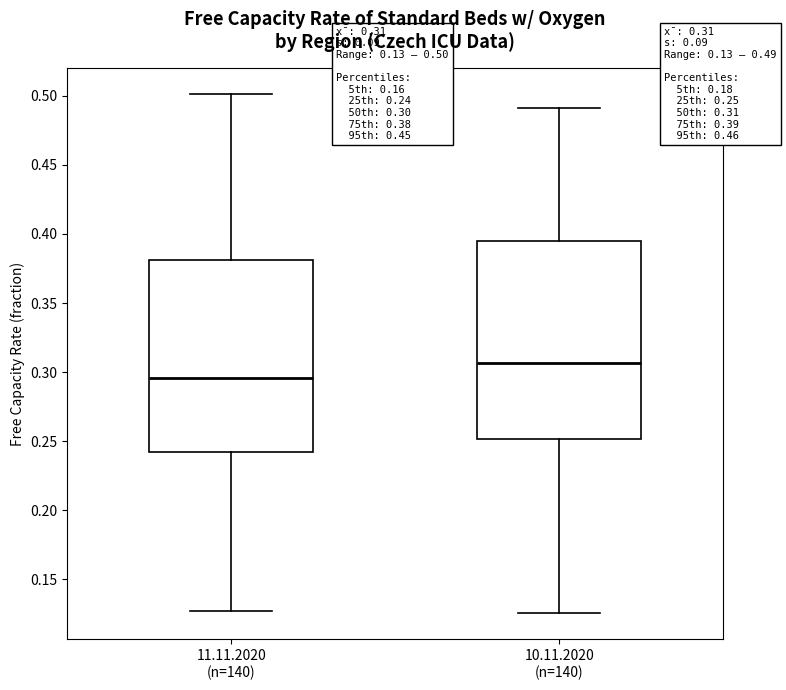

Which box's median line is the highest?

10.11.2020 (n=140)